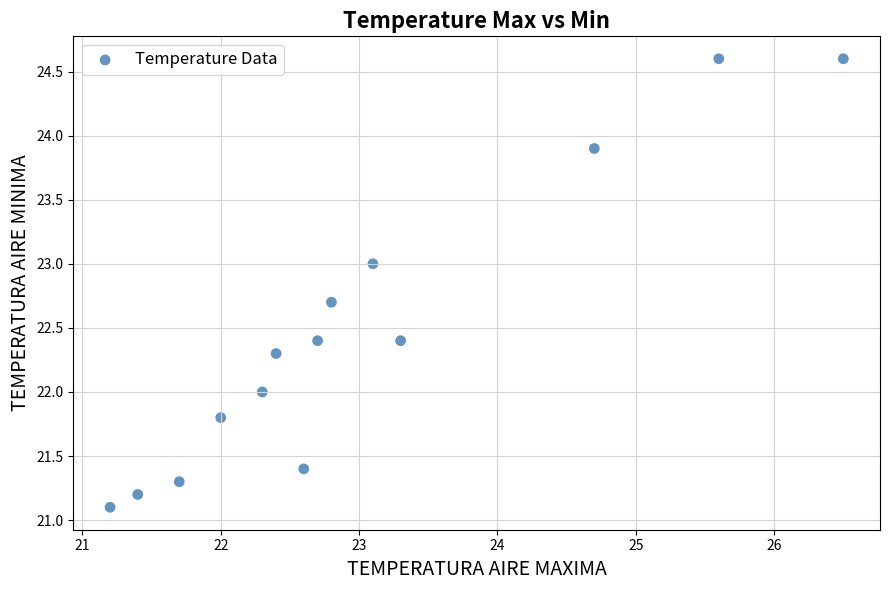

What is the range of Y values (max minus min)?

3.5